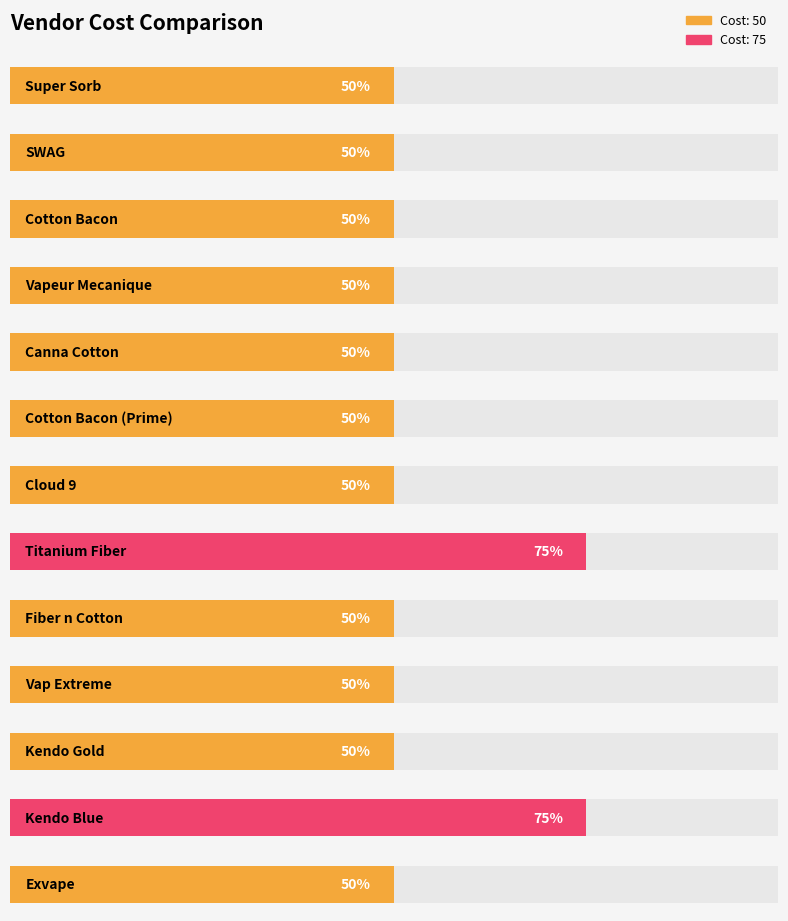

Reading right to left, list all the values displayed in this chart.

Exvape=50	Kendo Blue=75	Kendo Gold=50	Vap Extreme=50	Fiber n Cotton=50	Titanium Fiber=75	Cloud 9=50	Cotton Bacon (Prime)=50	Canna Cotton=50	Vapeur Mecanique=50	Cotton Bacon=50	SWAG=50	Super Sorb=50